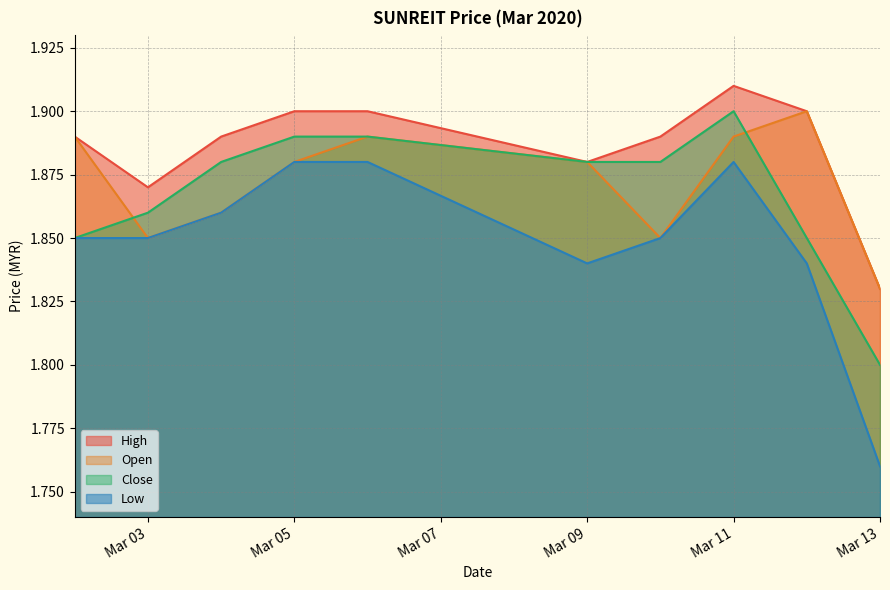

Which series has the largest total across all categories?

High